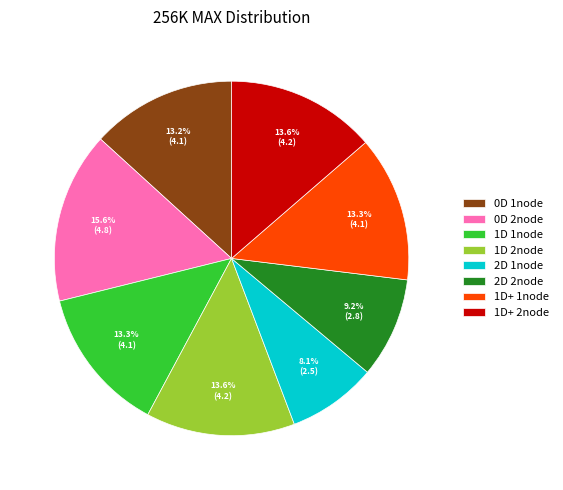

What is the ratio of the value at 2D 2node to the value at 0D 1node?

0.7